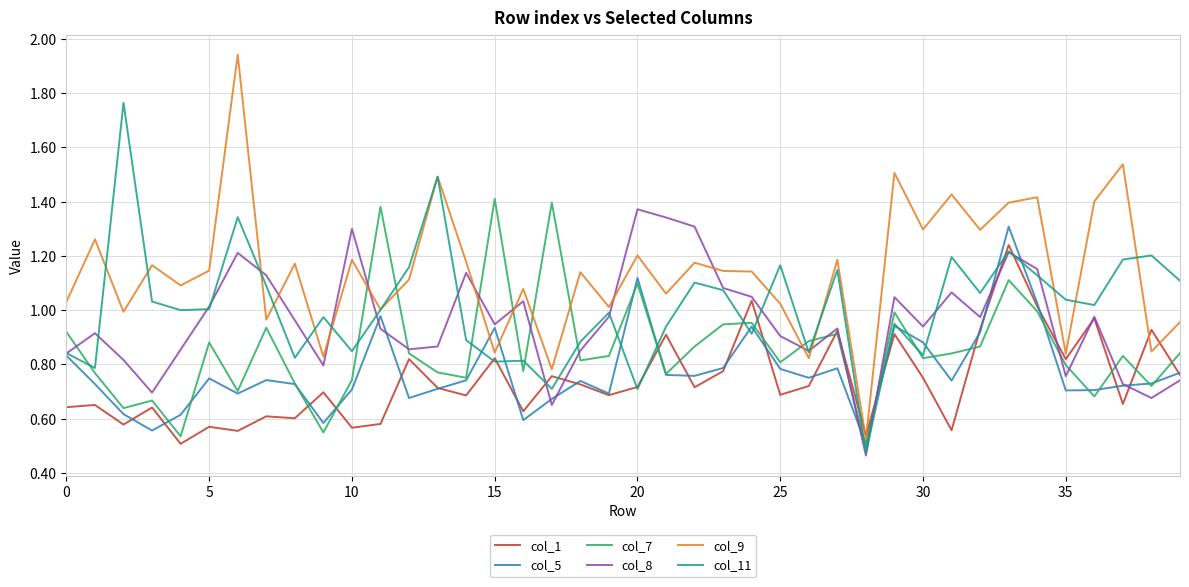

Which series has the widest spread of values?

col_9